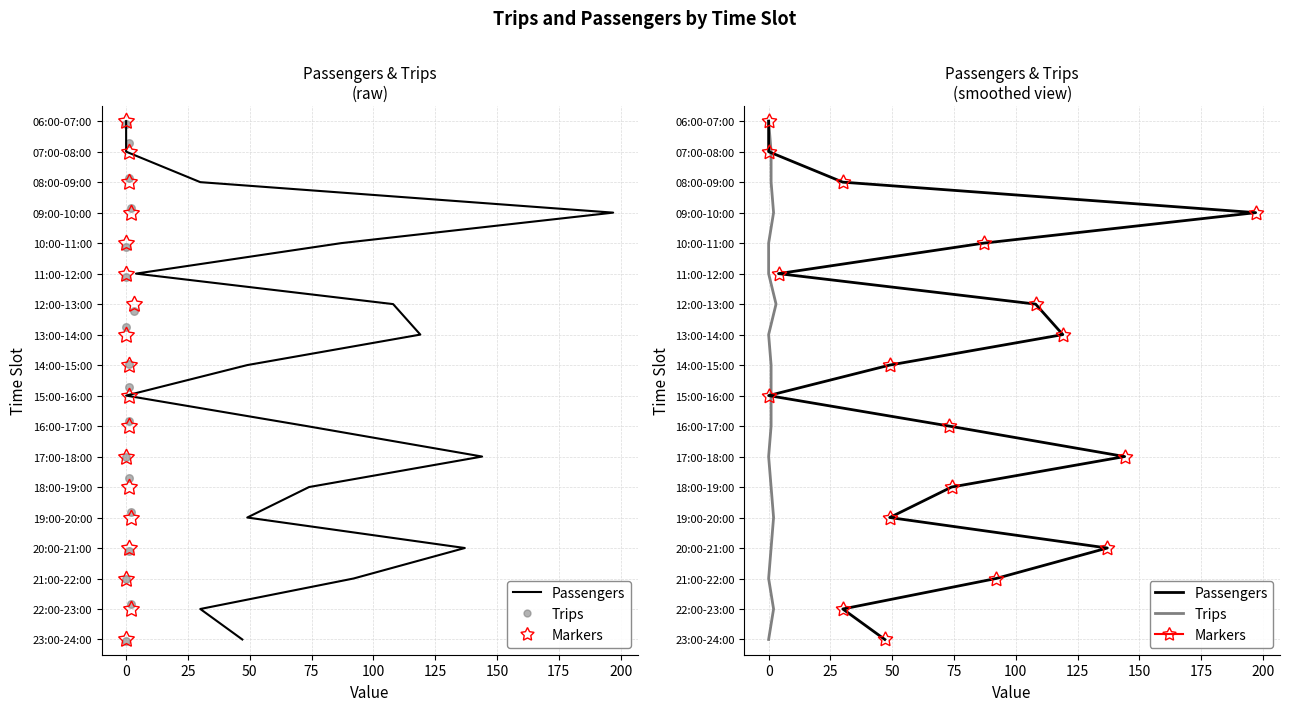

Which series reaches the minimum Y coordinate?

Passengers